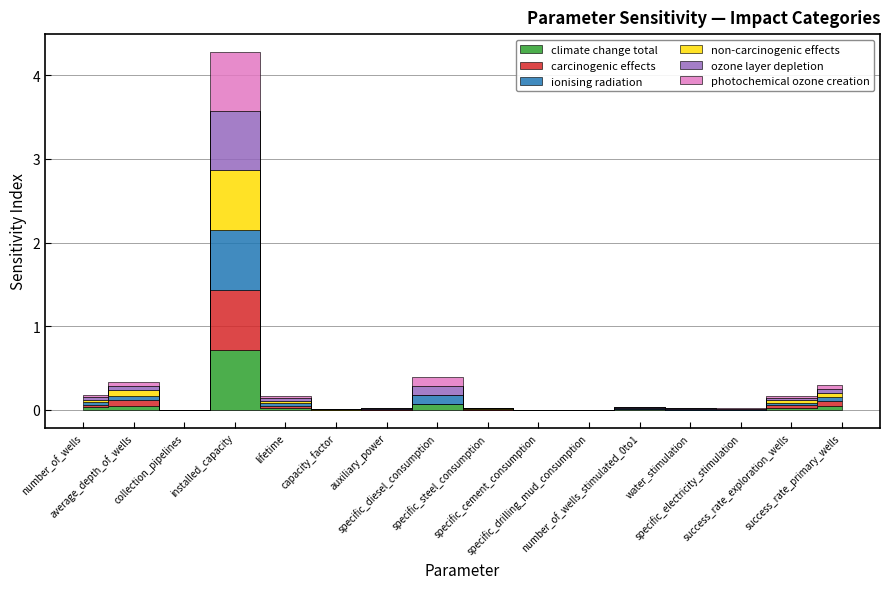

Reading left to right, list all the values displayed in this chart.

climate change total: 0.0	0.1	0.0	0.7	0.0	0.0	0.0	0.1	0.0	0.0	0.0	0.0	0.0	0.0	0.0	0.0
carcinogenic effects: 0.0	0.1	0.0	0.7	0.0	0.0	0.0	0.0	0.0	0.0	0.0	0.0	0.0	0.0	0.0	0.1
ionising radiation: 0.0	0.0	0.0	0.7	0.0	0.0	0.0	0.1	0.0	0.0	0.0	0.0	0.0	0.0	0.0	0.0
non-carcinogenic effects: 0.0	0.1	0.0	0.7	0.0	0.0	0.0	0.0	0.0	0.0	0.0	0.0	0.0	0.0	0.0	0.1
ozone layer depletion: 0.0	0.0	0.0	0.7	0.0	0.0	0.0	0.1	0.0	0.0	0.0	0.0	0.0	0.0	0.0	0.0
photochemical ozone creation: 0.0	0.0	0.0	0.7	0.0	0.0	0.0	0.1	0.0	0.0	0.0	0.0	0.0	0.0	0.0	0.0